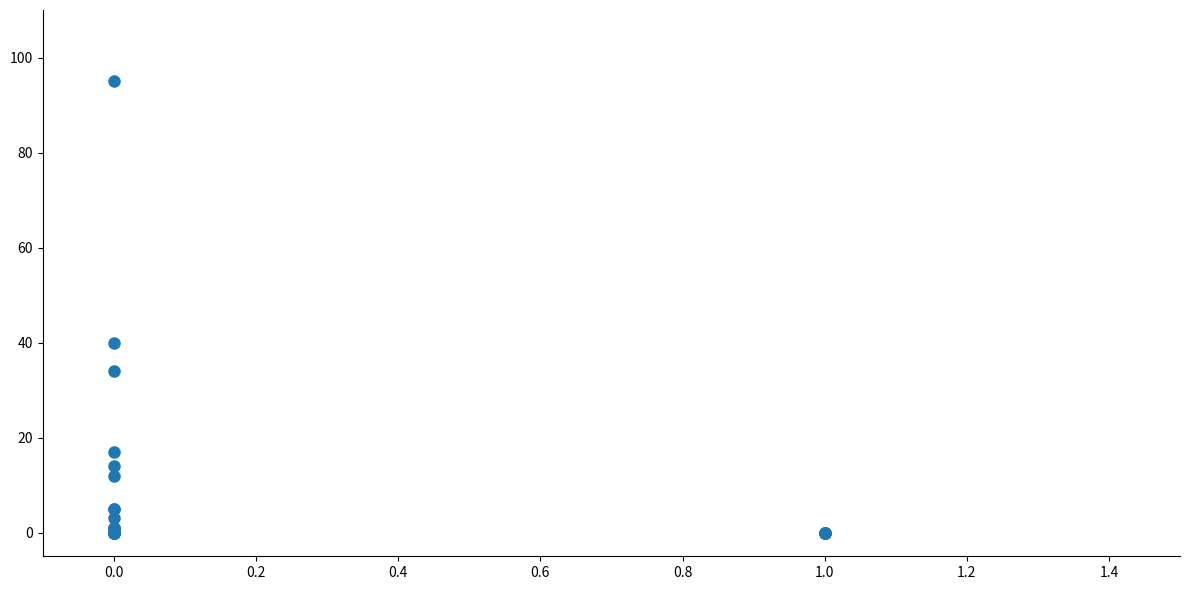

What Y value in the scatter plot is closest to 47?

40